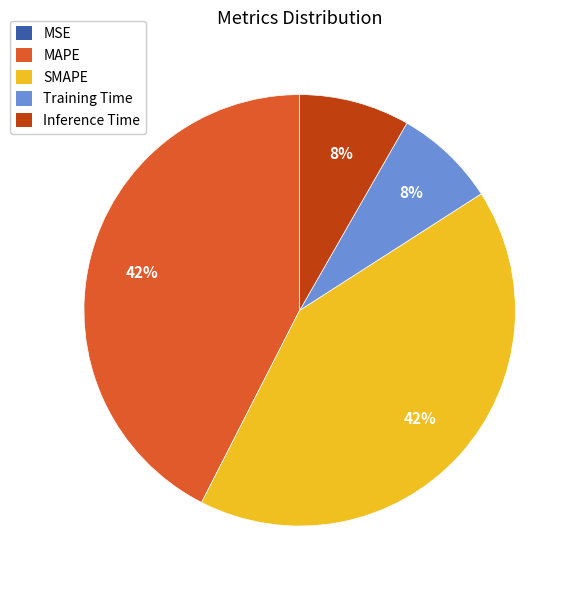

To the nearest percent, what percentage of the pie is MAPE?

42%